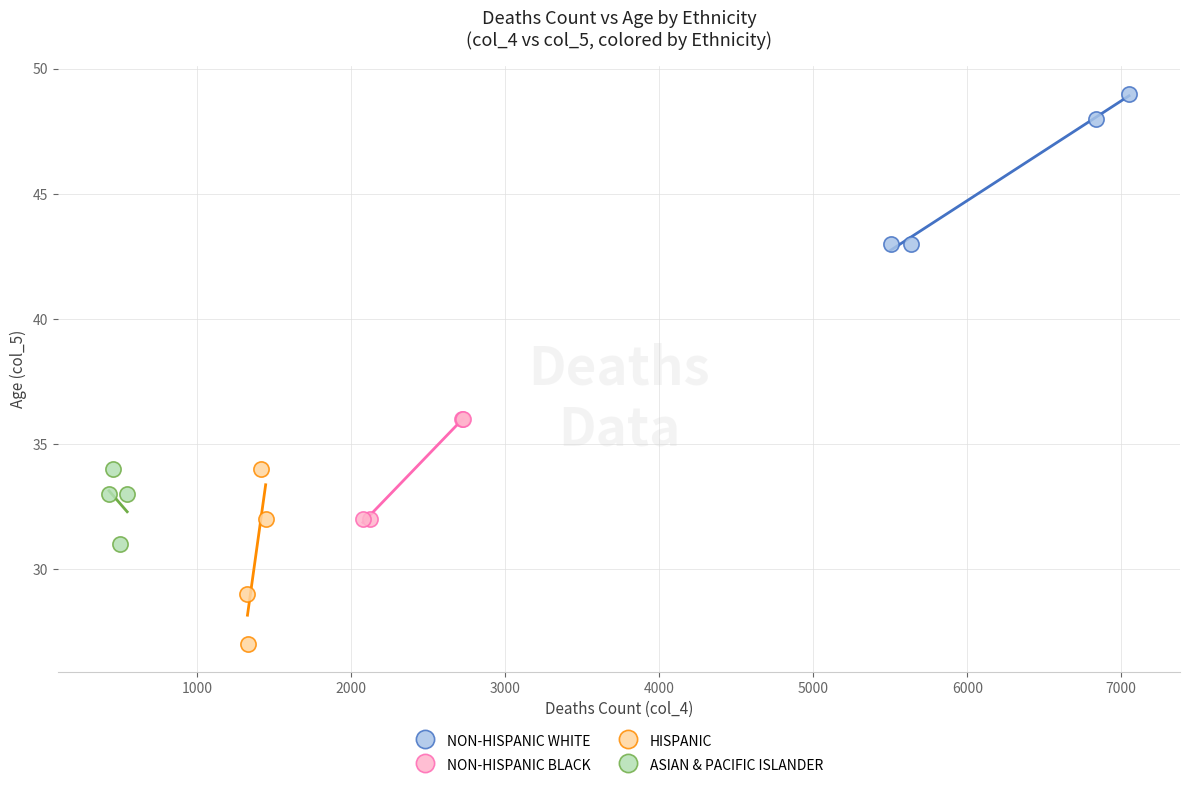

Which series reaches the minimum Y coordinate?

HISPANIC